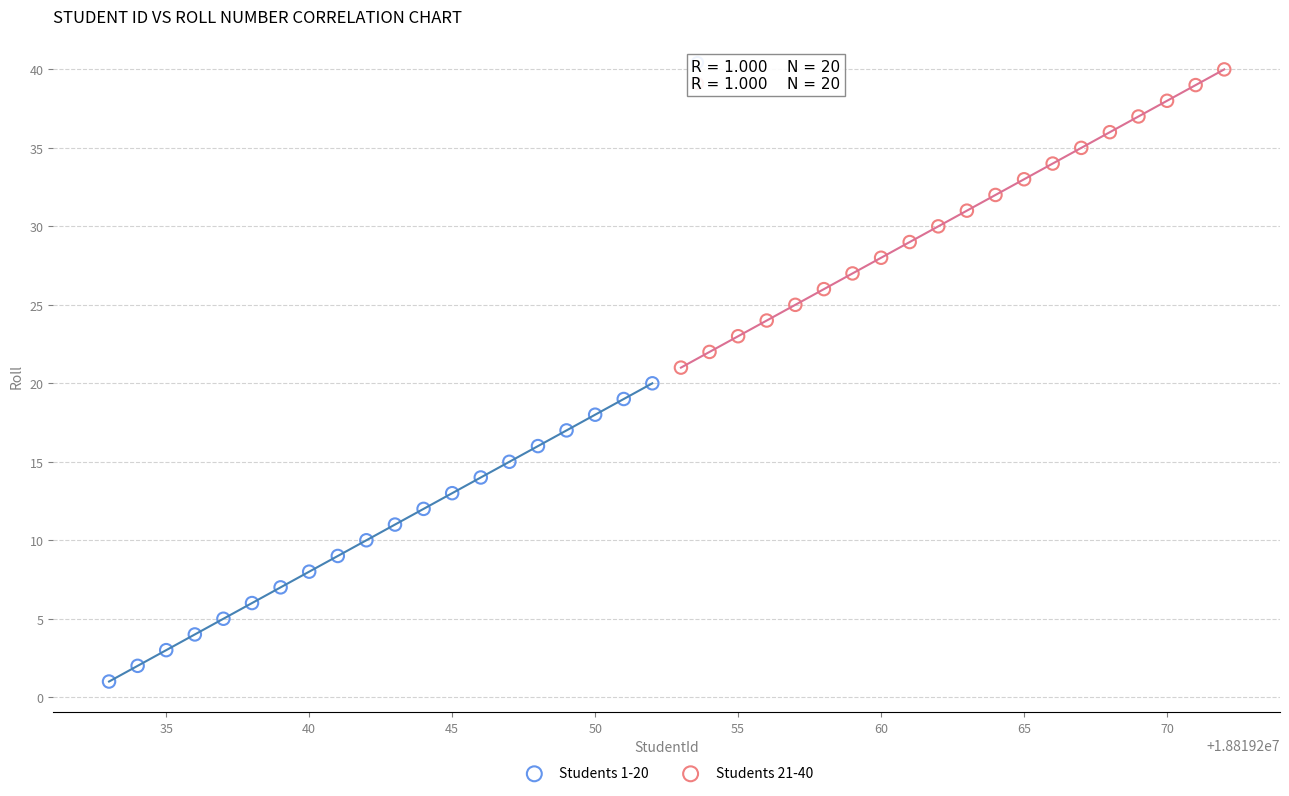

What are all the series names shown in the legend?

Students 1-20, Students 21-40